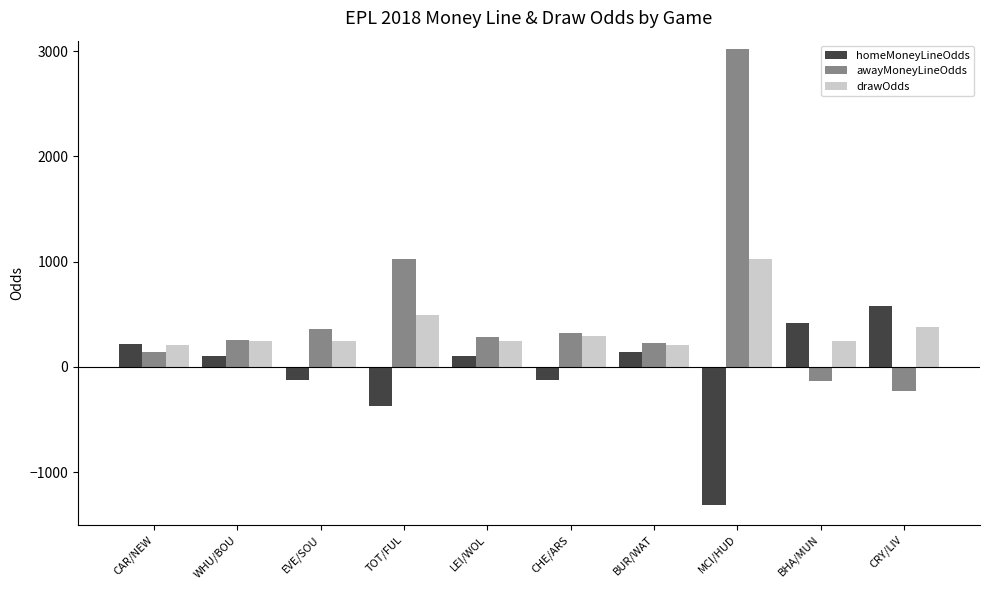

Are the bars grouped side by side (vs. stacked)?

Yes